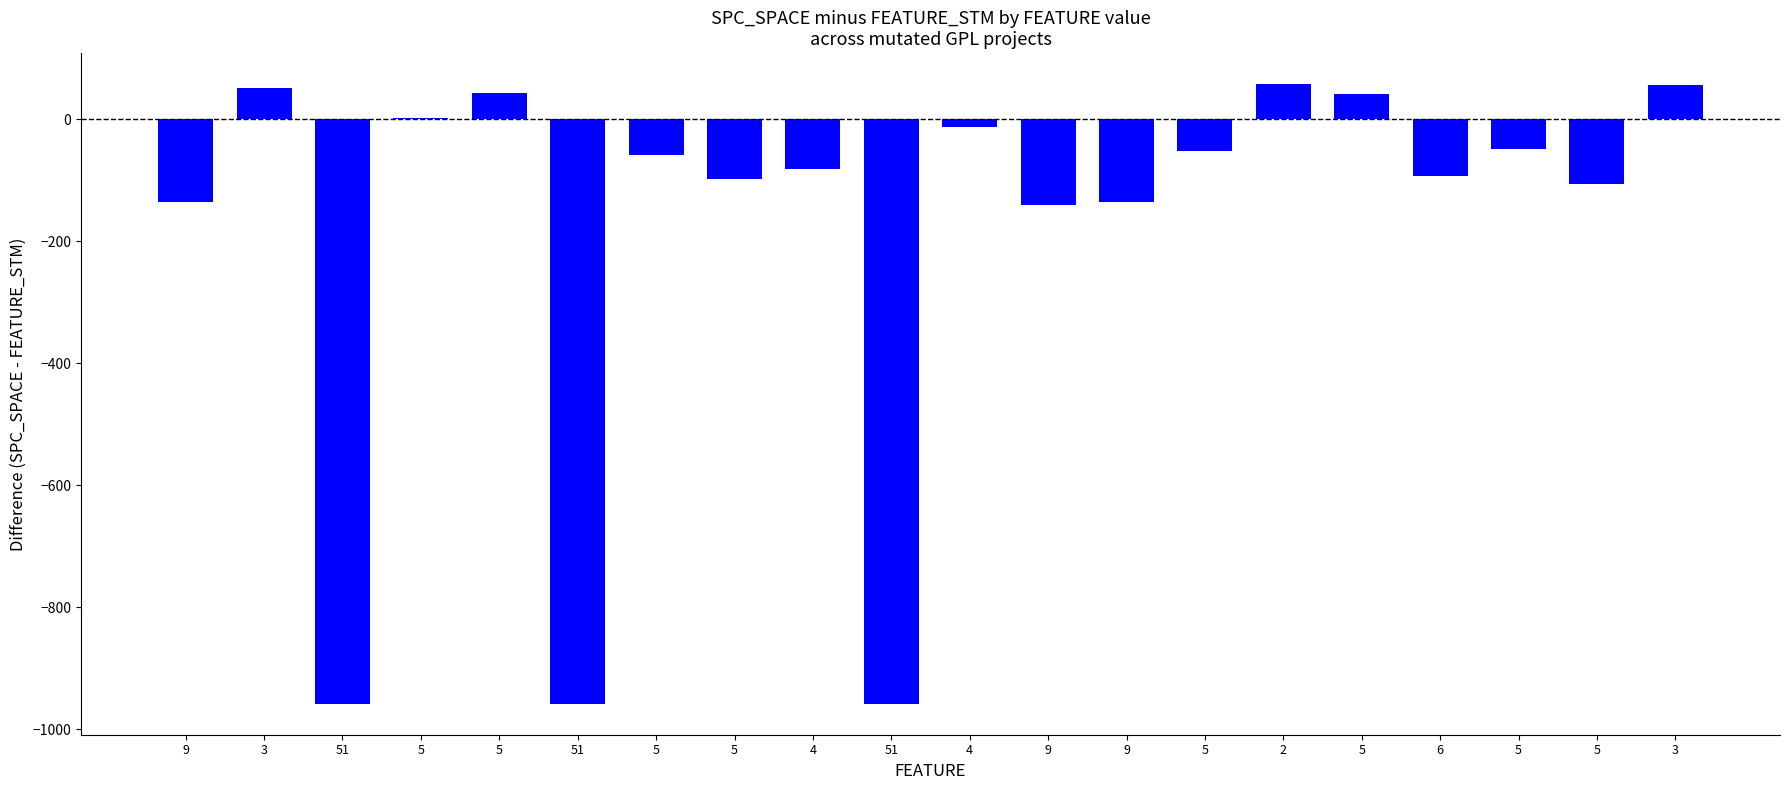

How many categories are shown in the chart?

20